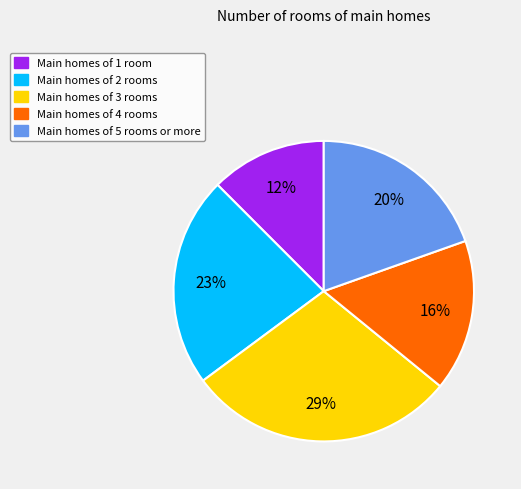

To the nearest percent, what portion does Main homes of 1 room represent?

12%